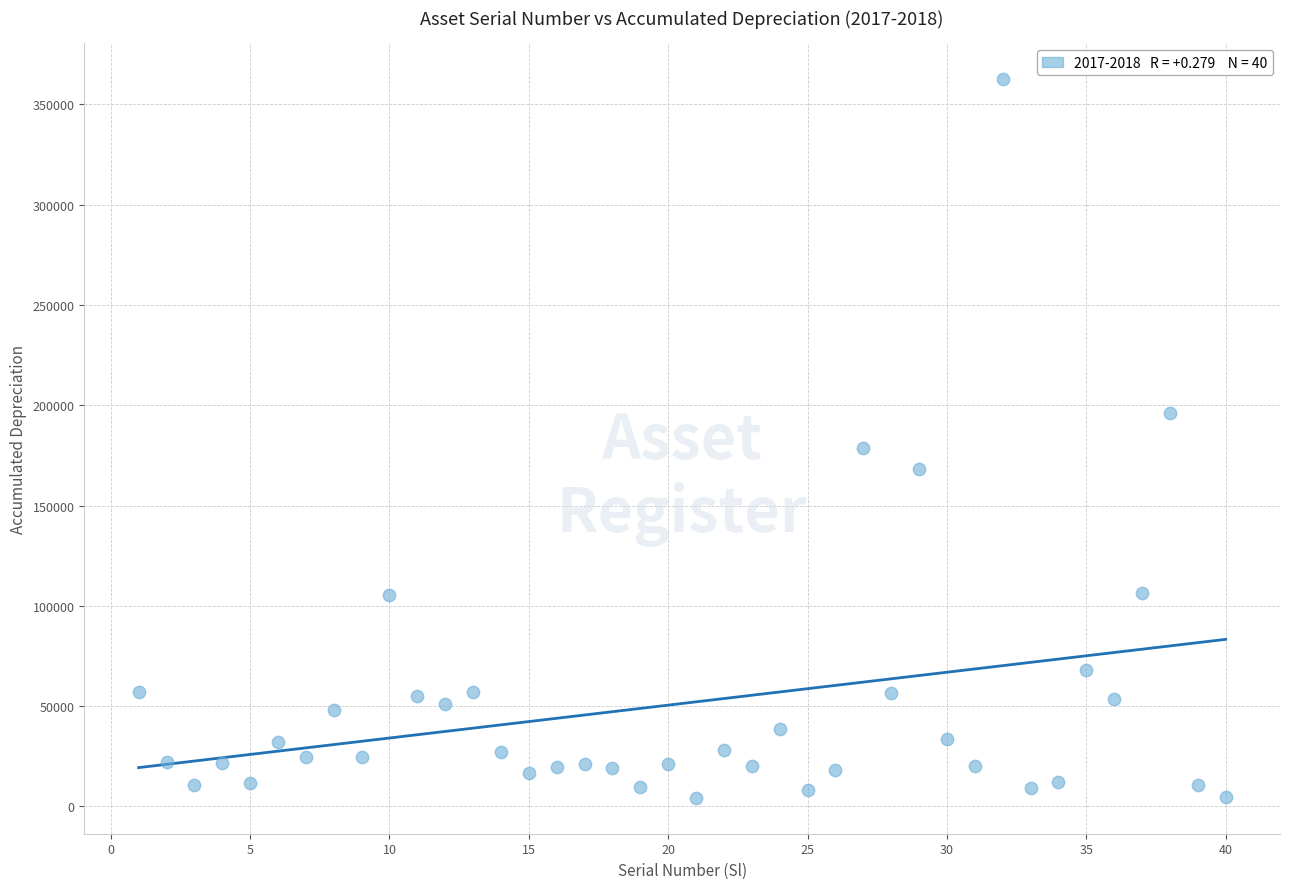

What is the range of X values (max minus min)?

39.0